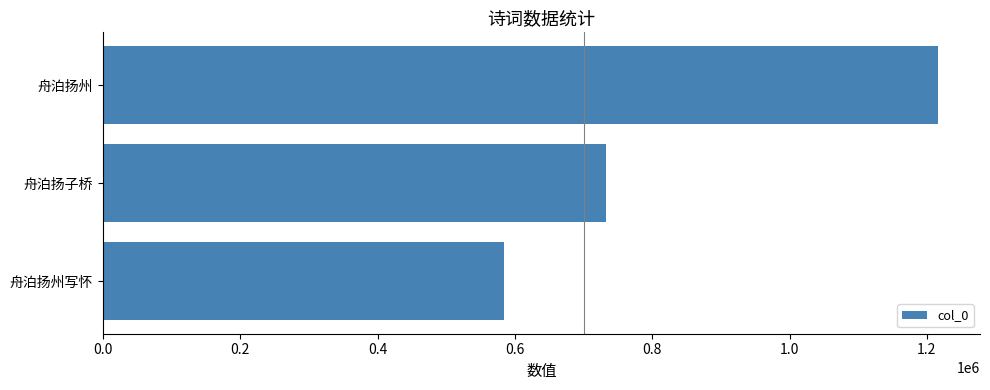

The value at 舟泊扬州写怀 is 584794. True or false?

True